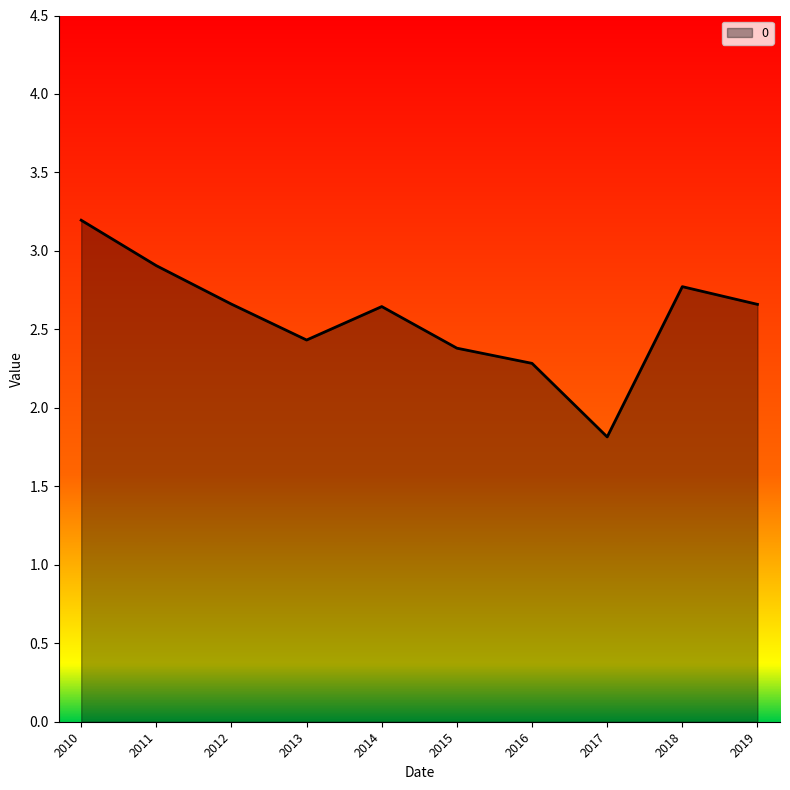

The value at 2010 is 5.1. True or false?

False